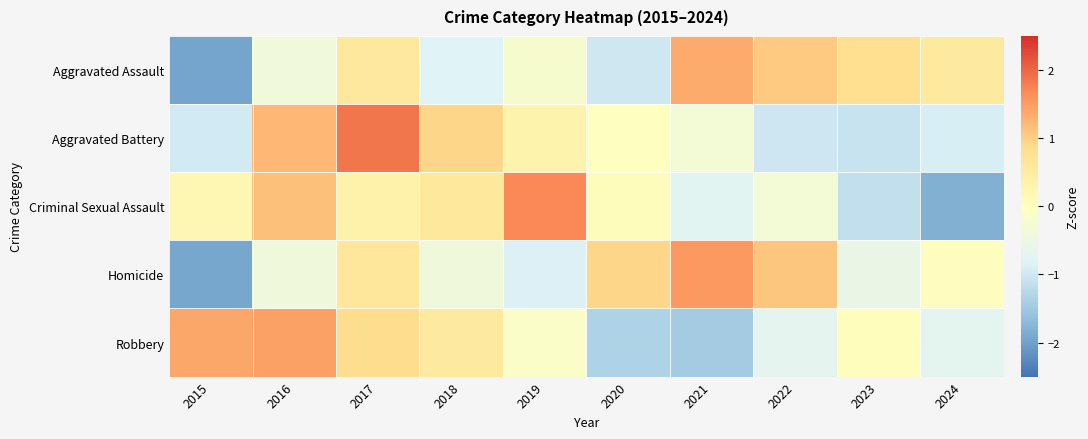

Reading left to right, what are all the values shown in this chart?

Aggravated Assault: 2015=-2.0	2016=-0.4	2017=0.6	2018=-0.8	2019=-0.2	2020=-1.0	2021=1.4	2022=1.0	2023=0.8	2024=0.6
Aggravated Battery: 2015=-1.0	2016=1.2	2017=1.9	2018=0.9	2019=0.3	2020=0.0	2021=-0.3	2022=-1.0	2023=-1.1	2024=-0.9
Criminal Sexual Assault: 2015=0.2	2016=1.1	2017=0.3	2018=0.6	2019=1.7	2020=0.1	2021=-0.7	2022=-0.3	2023=-1.1	2024=-1.8
Homicide: 2015=-1.9	2016=-0.4	2017=0.6	2018=-0.4	2019=-0.9	2020=0.9	2021=1.5	2022=1.1	2023=-0.6	2024=0.0
Robbery: 2015=1.4	2016=1.5	2017=0.8	2018=0.6	2019=-0.1	2020=-1.3	2021=-1.4	2022=-0.7	2023=0.1	2024=-0.7